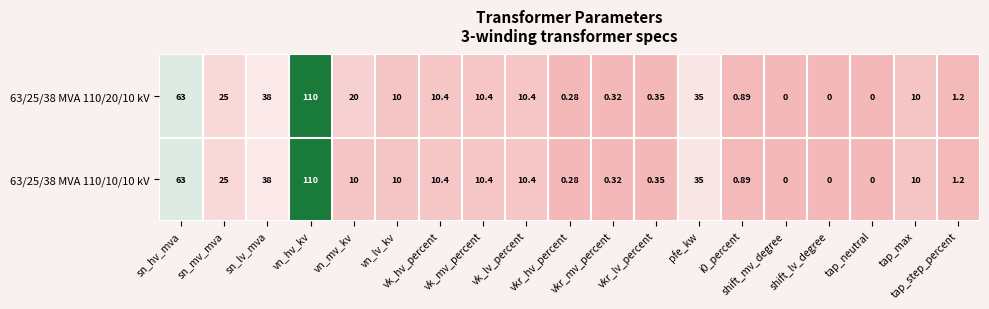

Which series has the widest spread of values?

63/25/38 MVA 110/20/10 kV